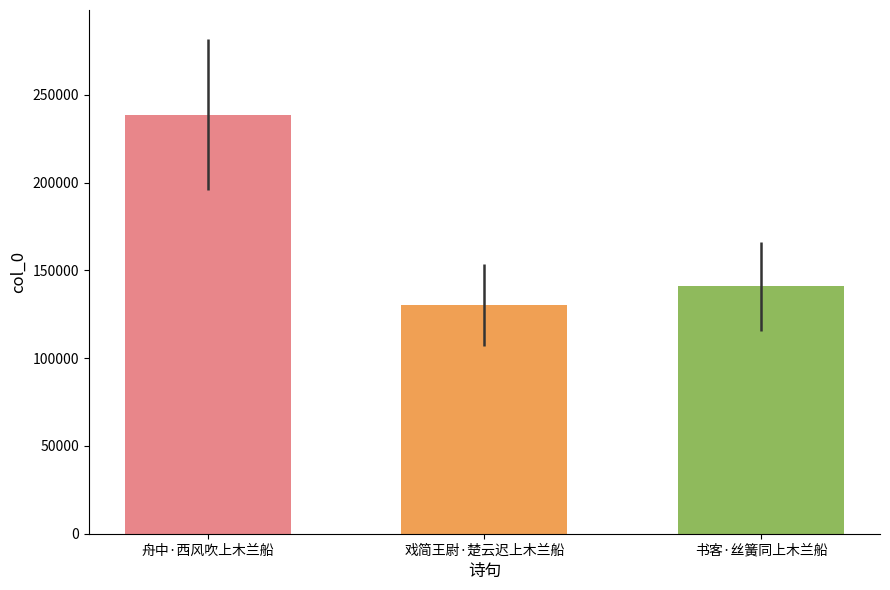

What is the difference between the maximum and minimum values?

108337